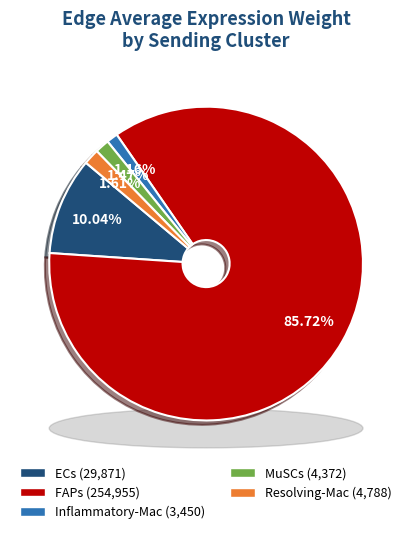

What is the smallest slice in the pie chart?

Inflammatory-Mac